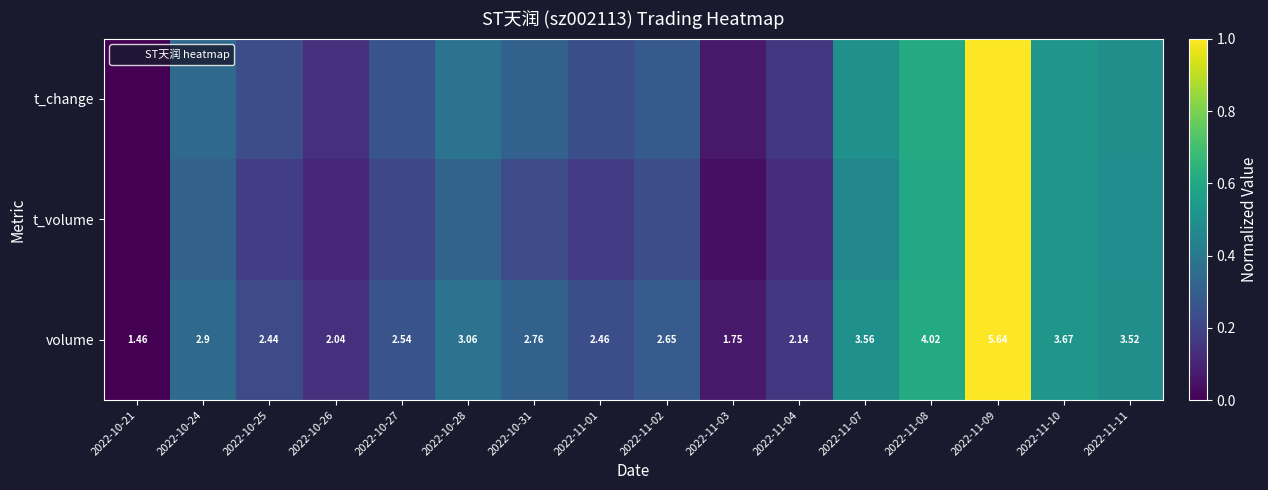

At which category does the chart reach its peak across all series?

2022-11-09